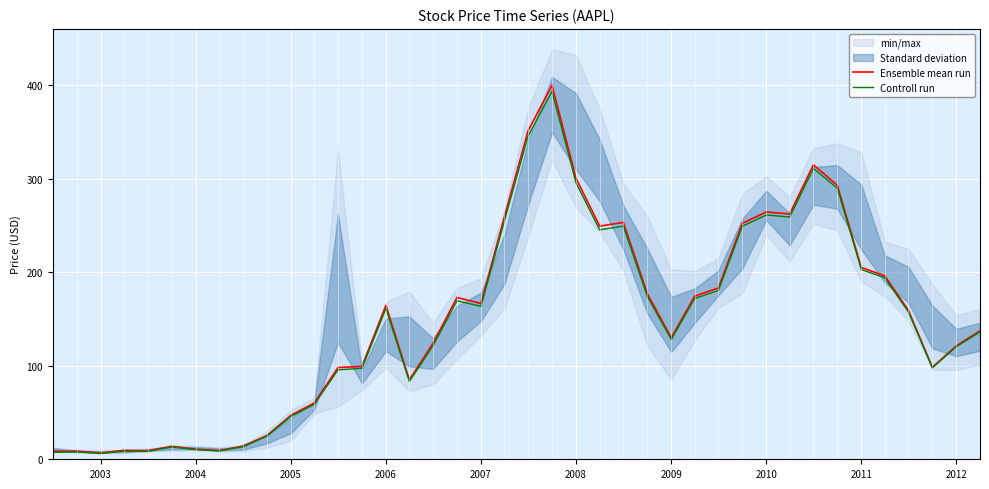

True or false: Controll run and Ensemble mean run cross at least once.

False